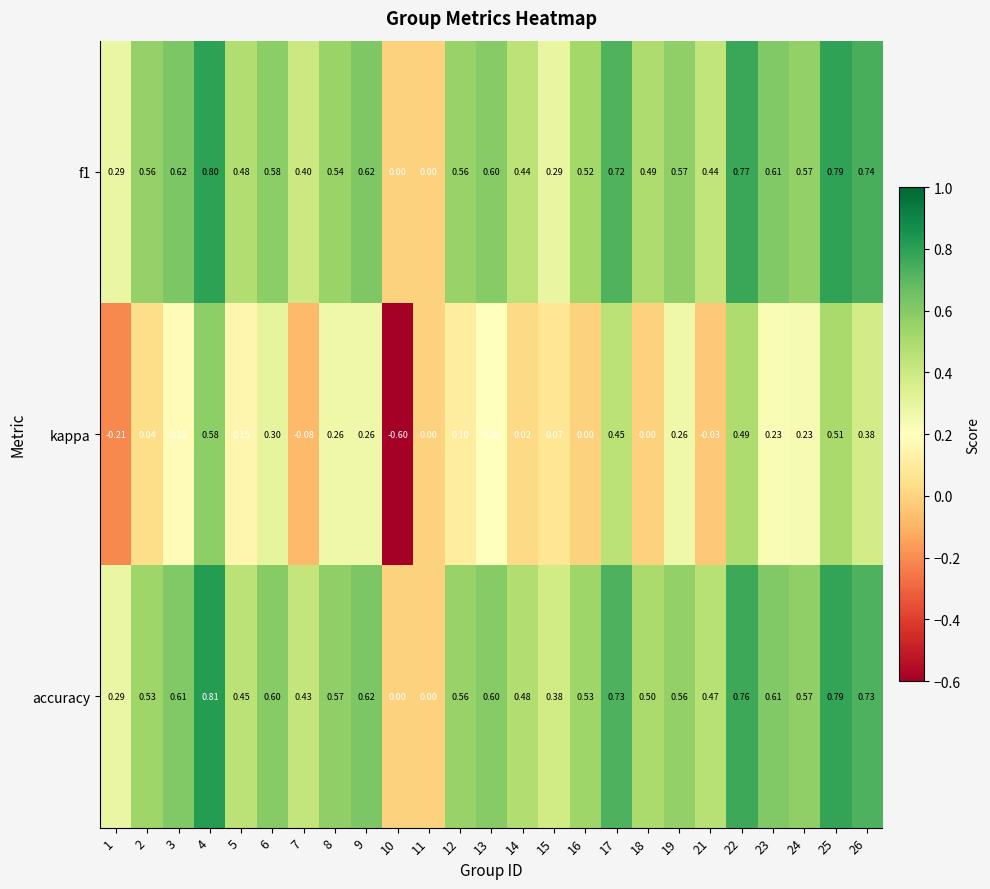

Between 2 and 23, which series saw the biggest shift?

kappa